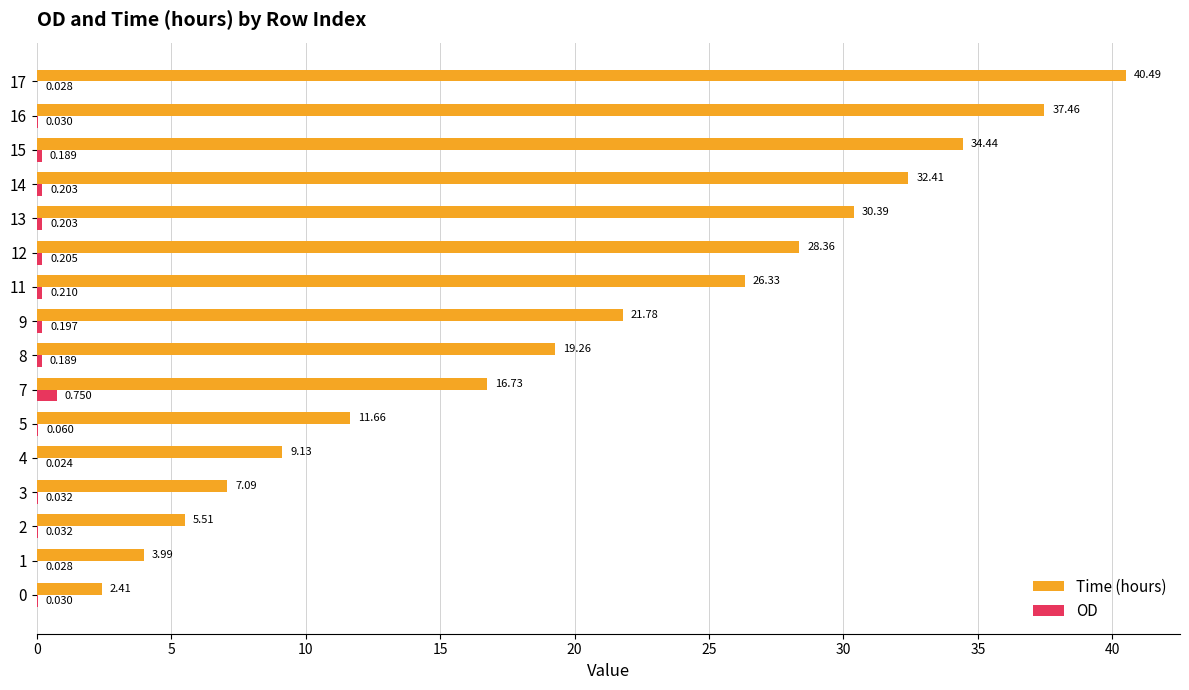

Which series has the largest range (max minus min)?

Time (hours)